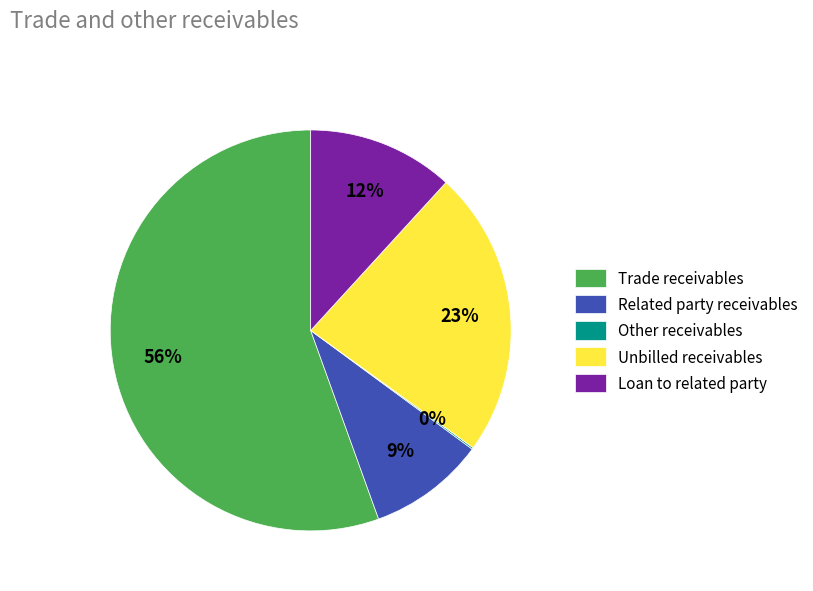

To the nearest percent, what is the combined percentage of Related party receivables and Loan to related party?

21%